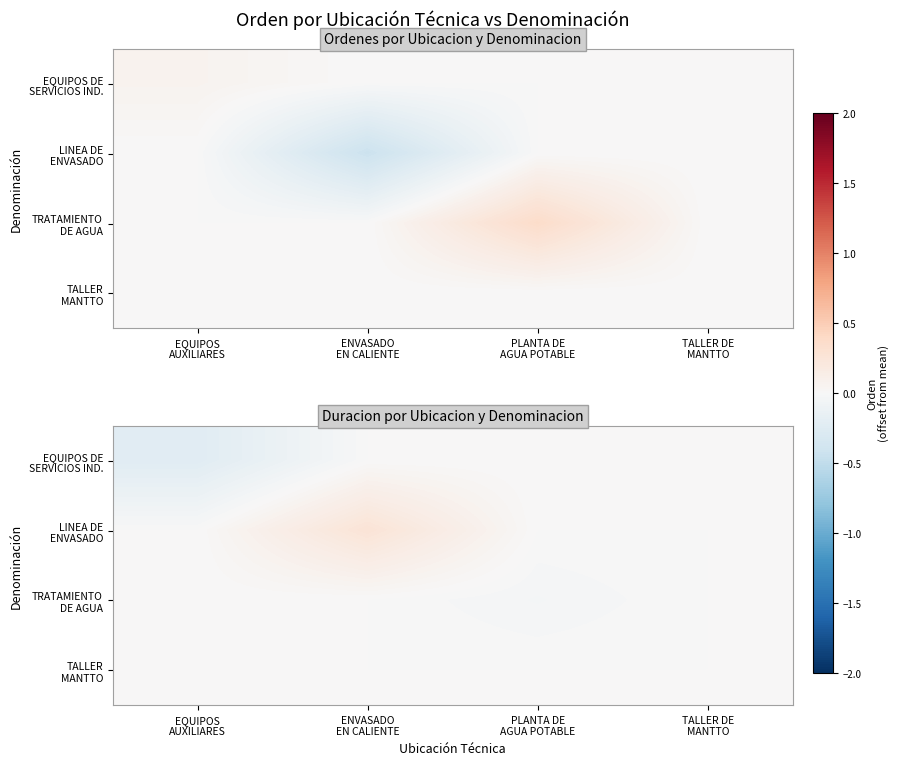

At which label is TRATAMIENTO DE AGUA closest to 0?

EQUIPOS AUXILIARES